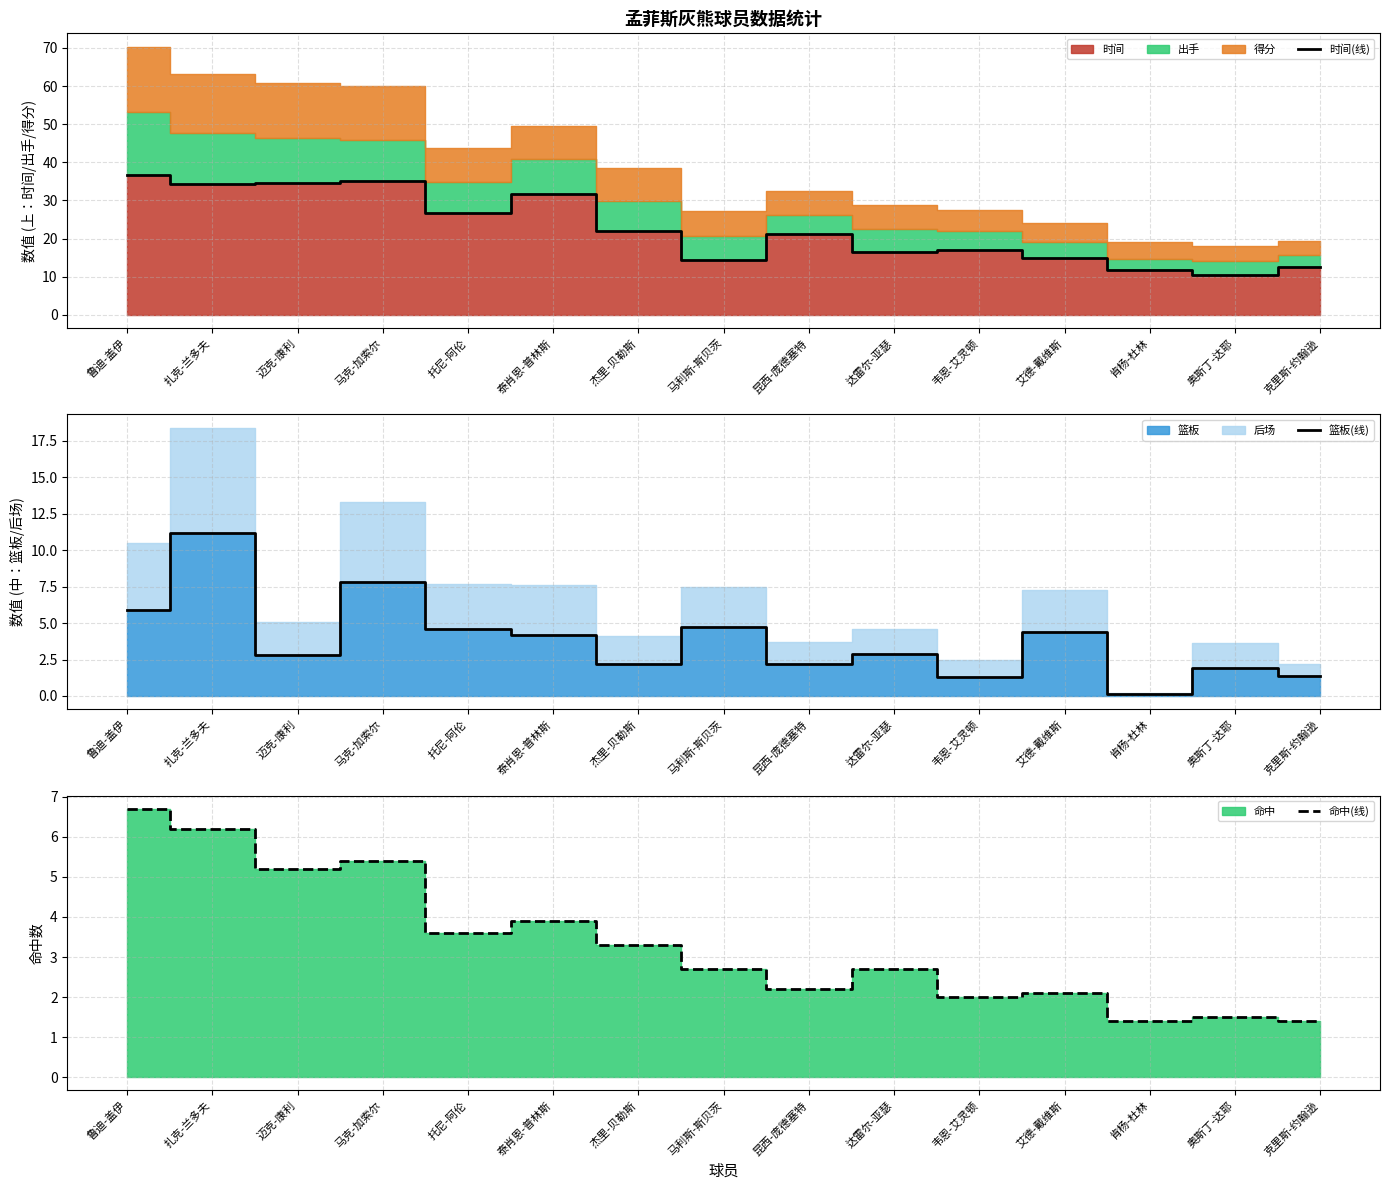

True or false: 篮板(线) and 时间(线) cross at least once.

False